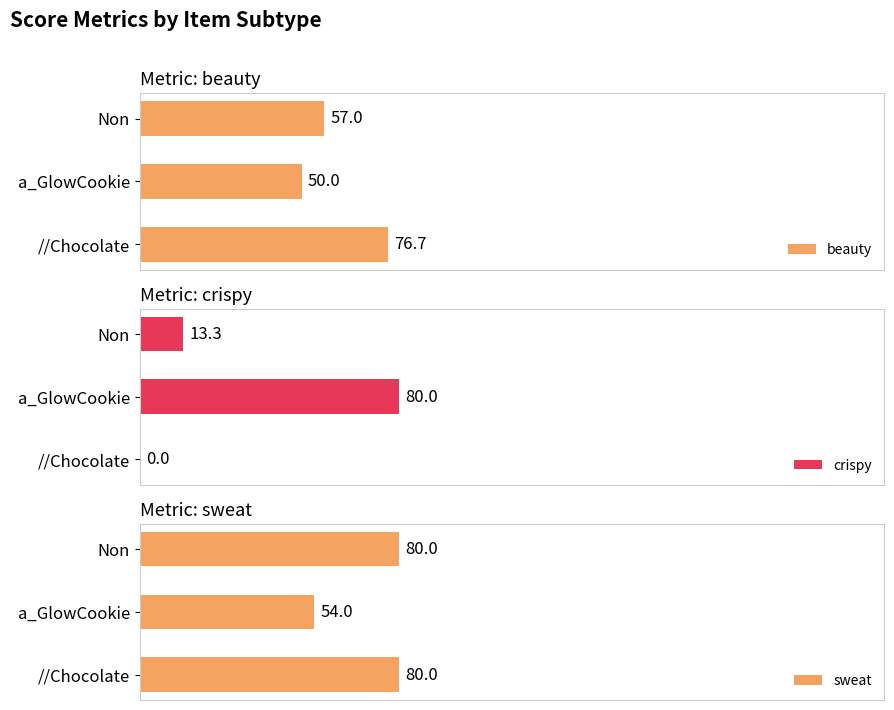

True or false: beauty has a value of 21.8 at //Chocolate.

False